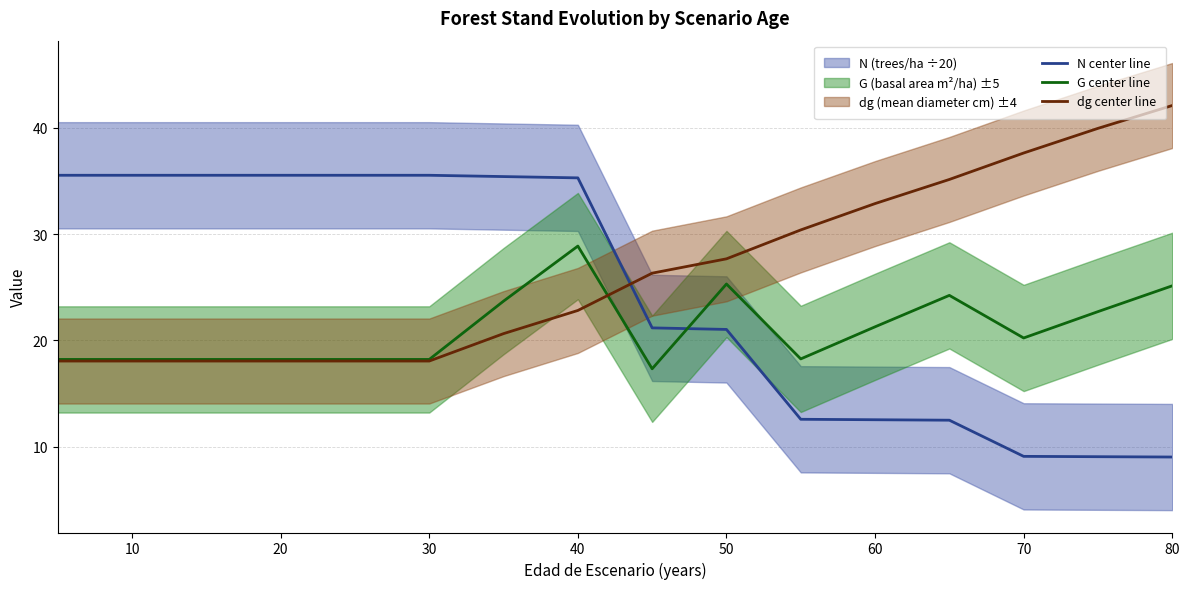

What is the lowest value of the N center line series?

9.0